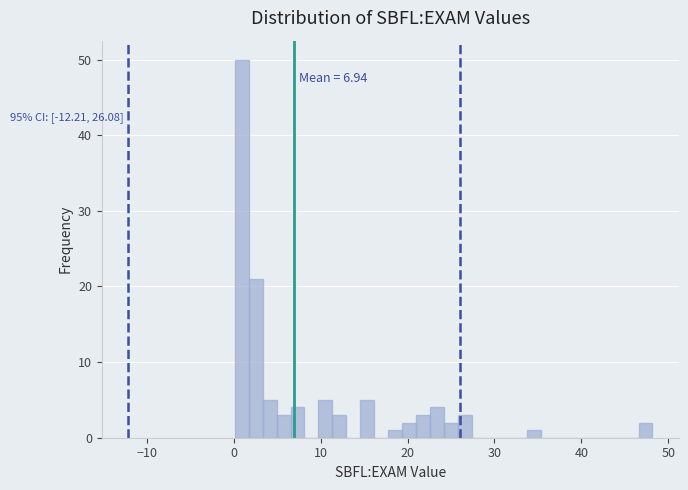

Around what value on the x-axis is the tallest bar? Give the approximate position of its centre, as read against the axis.

1